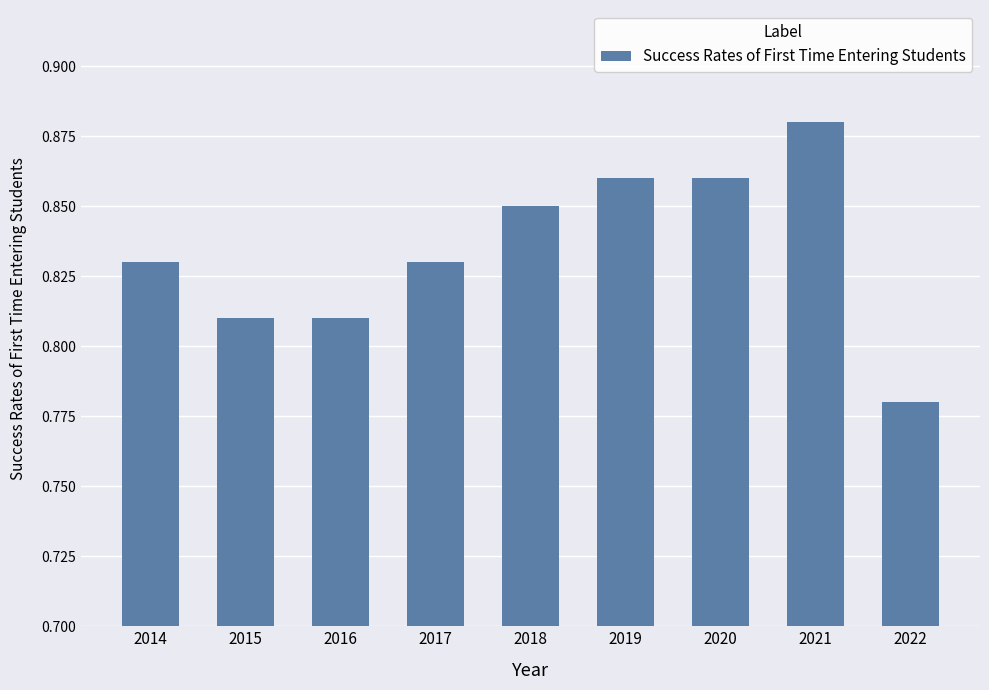

Which category has the lowest value across all series?

2022